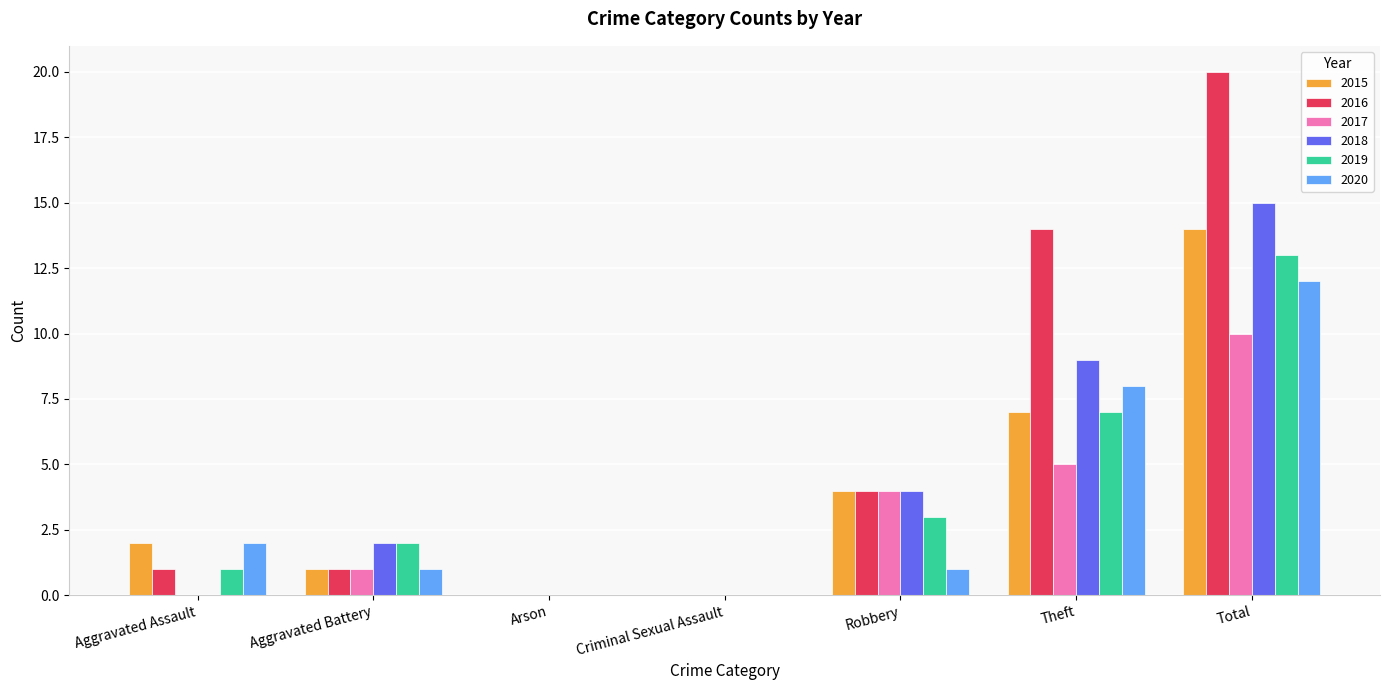

True or false: 2020 has a value of 1 at Aggravated Battery.

True